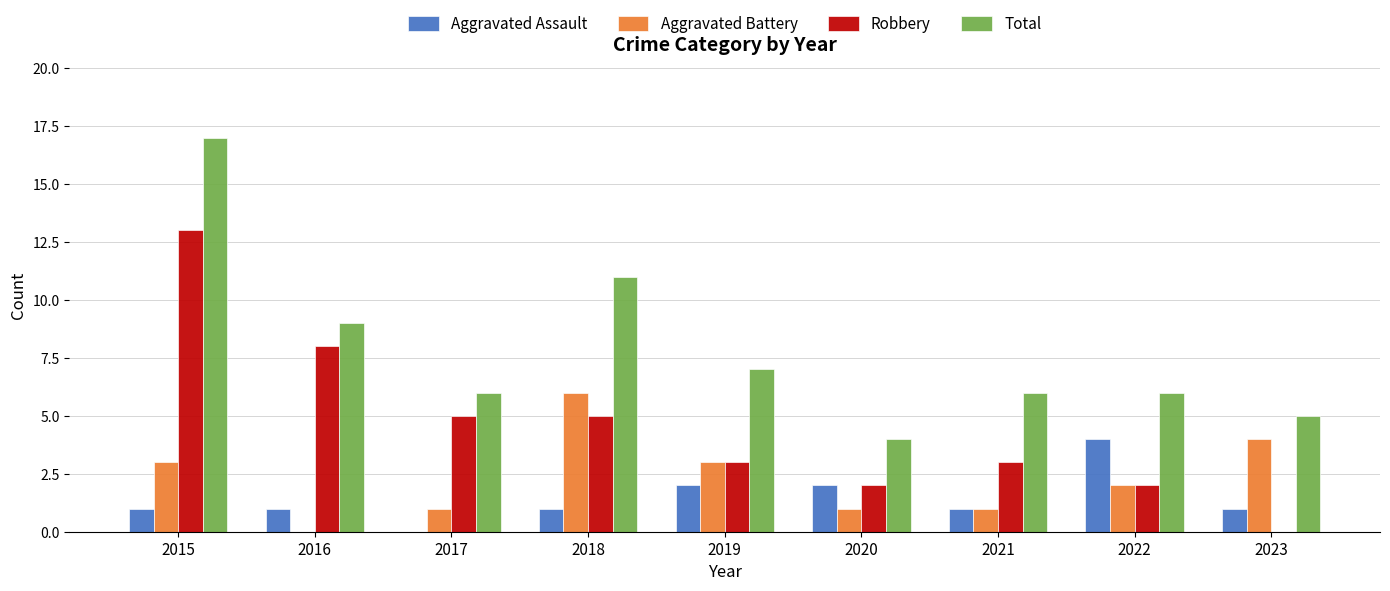

How many groups of bars are there?

9